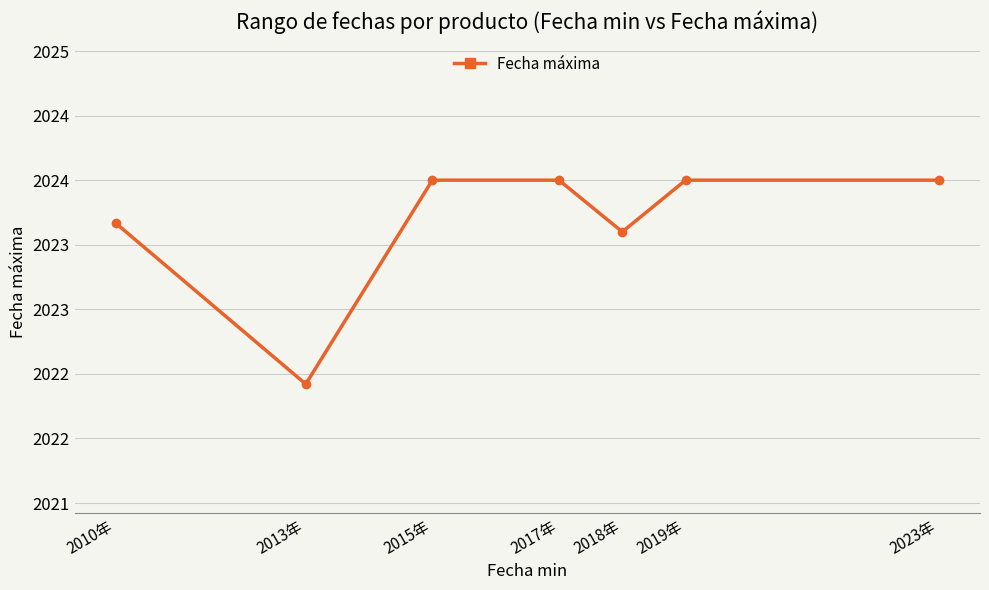

Which category has the highest value across all series?

2015年